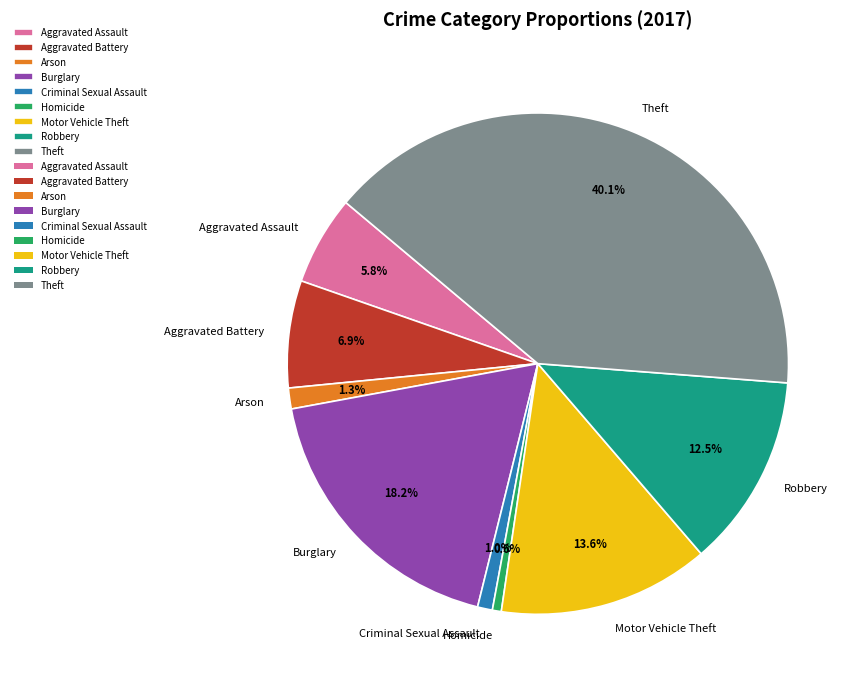

Does Homicide account for over 50% of the chart?

No